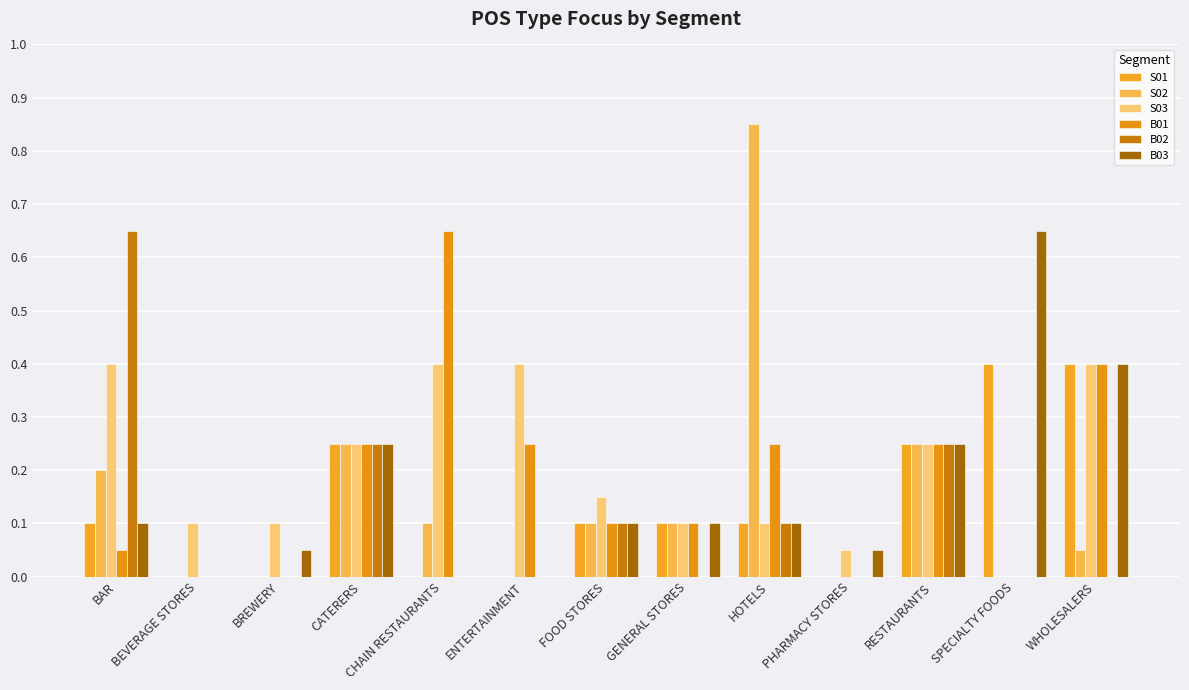

Which series has the widest spread of values?

S02